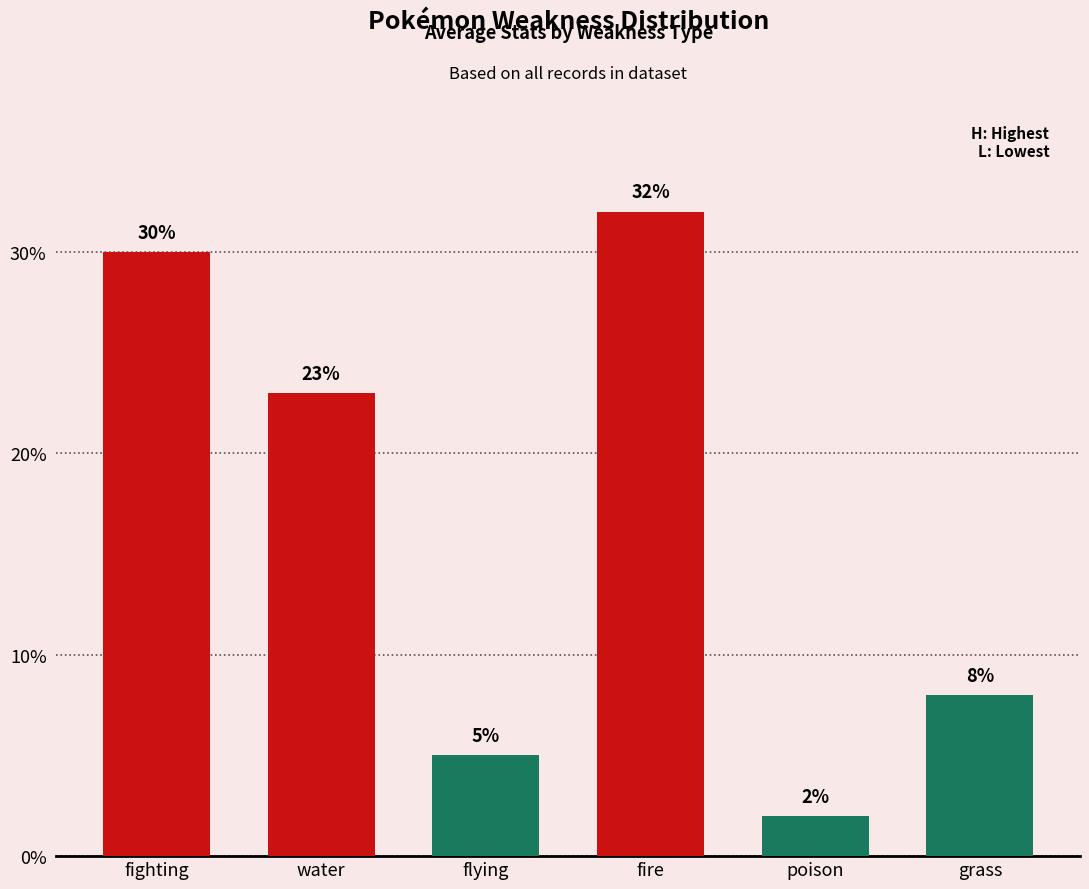

What is the label of the 5th bar from the left?

poison